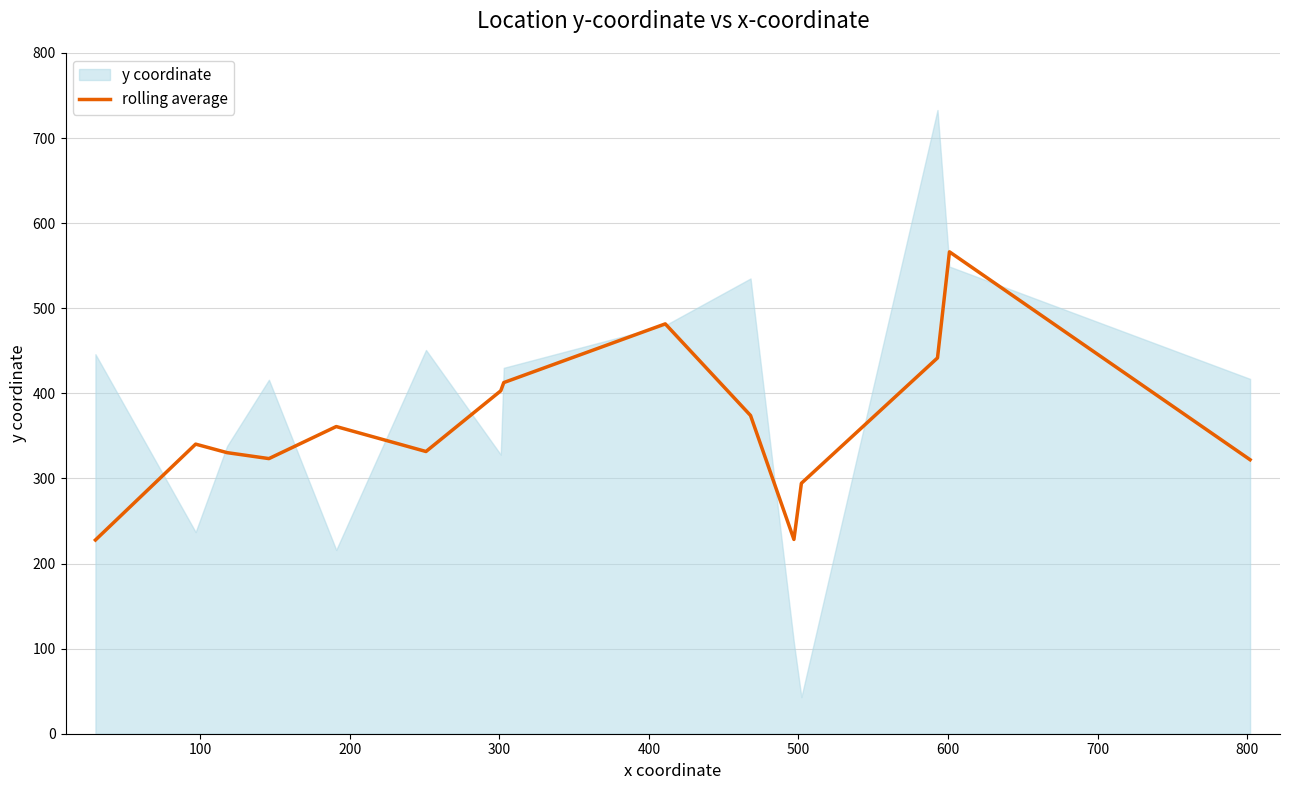

What is the greatest value displayed?

566.3